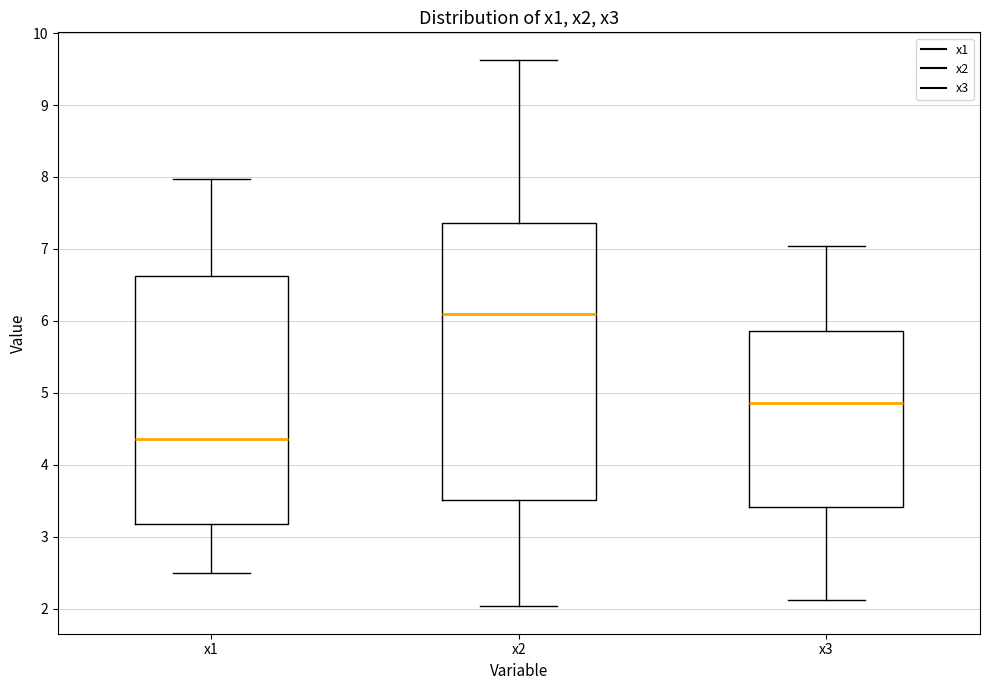

Where does the upper whisker of the box for x1 end on the y-axis? The values are not printed on the chart, so give them approximately, as read against the axis.

8.0